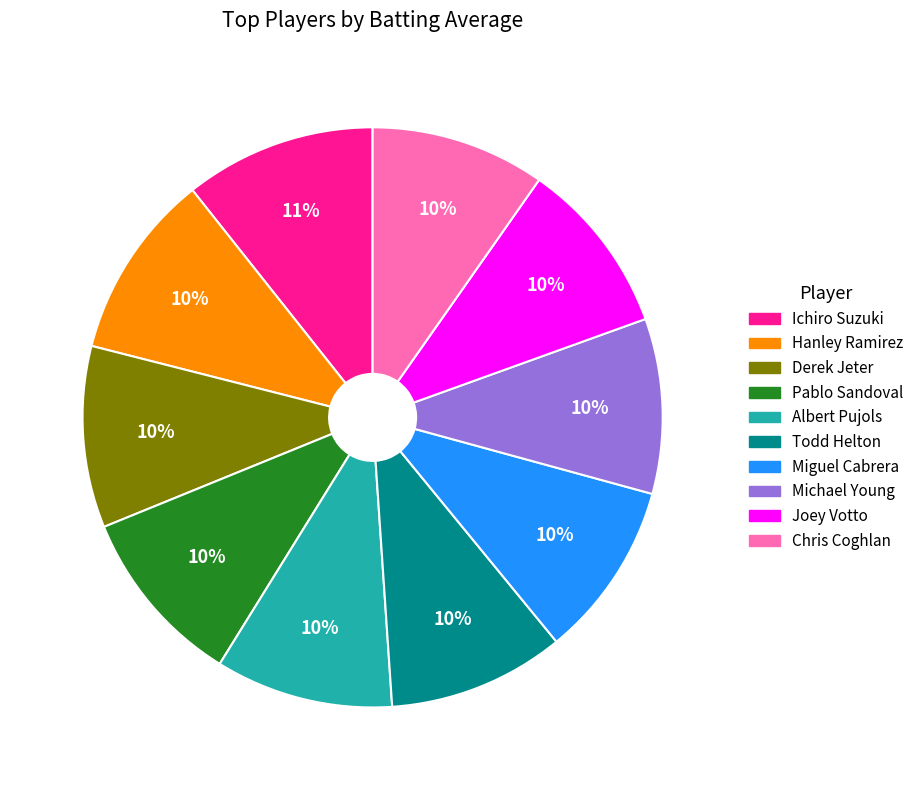

To the nearest percent, what is the difference between the largest and smallest slice percentages?

1%